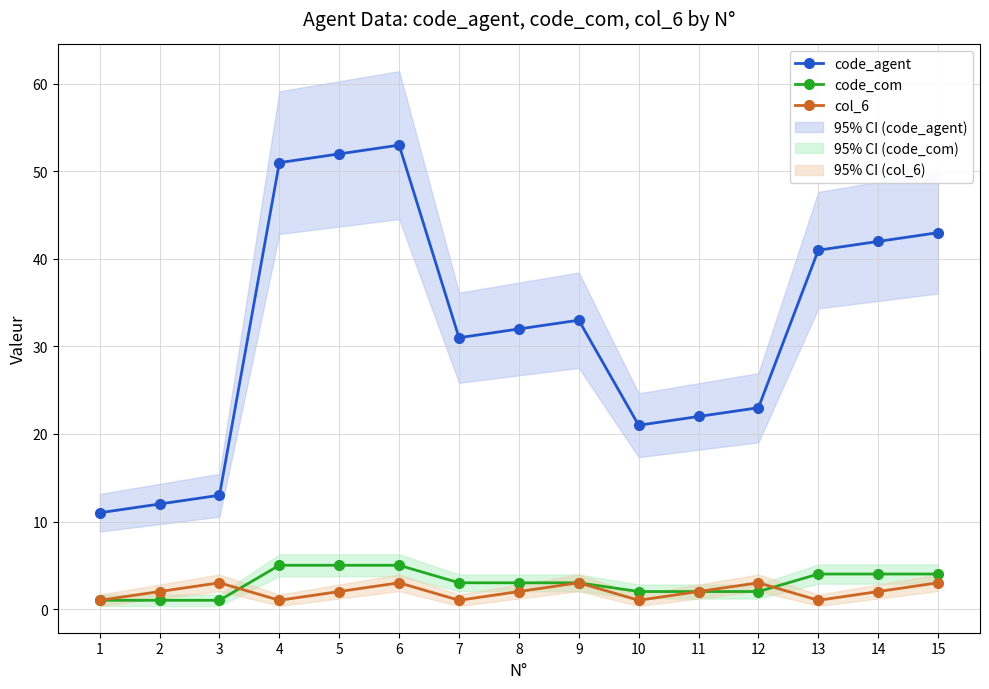

What is the total value across all series at 12?

28